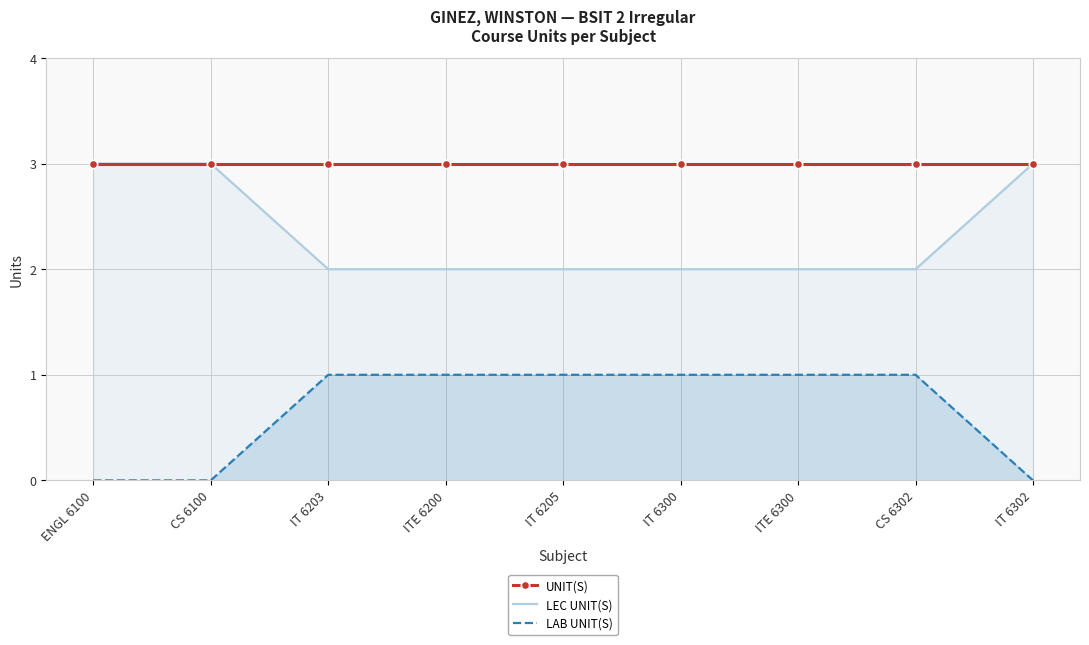

At which category does the chart reach its minimum across all series?

ENGL 6100